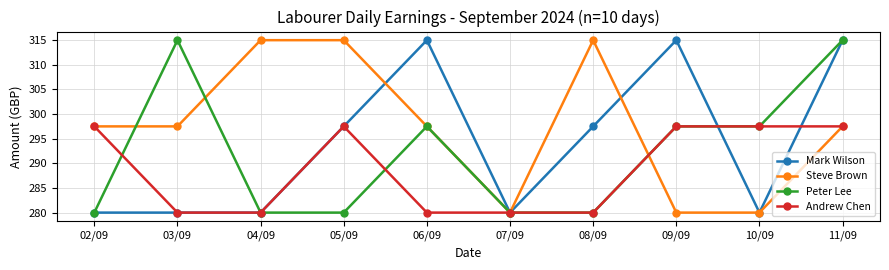

What are all the series names shown in the legend?

Mark Wilson, Steve Brown, Peter Lee, Andrew Chen